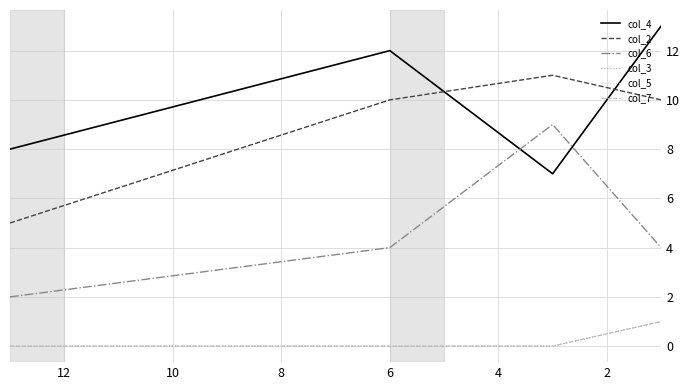

What is the highest value of the col_7 series?

1